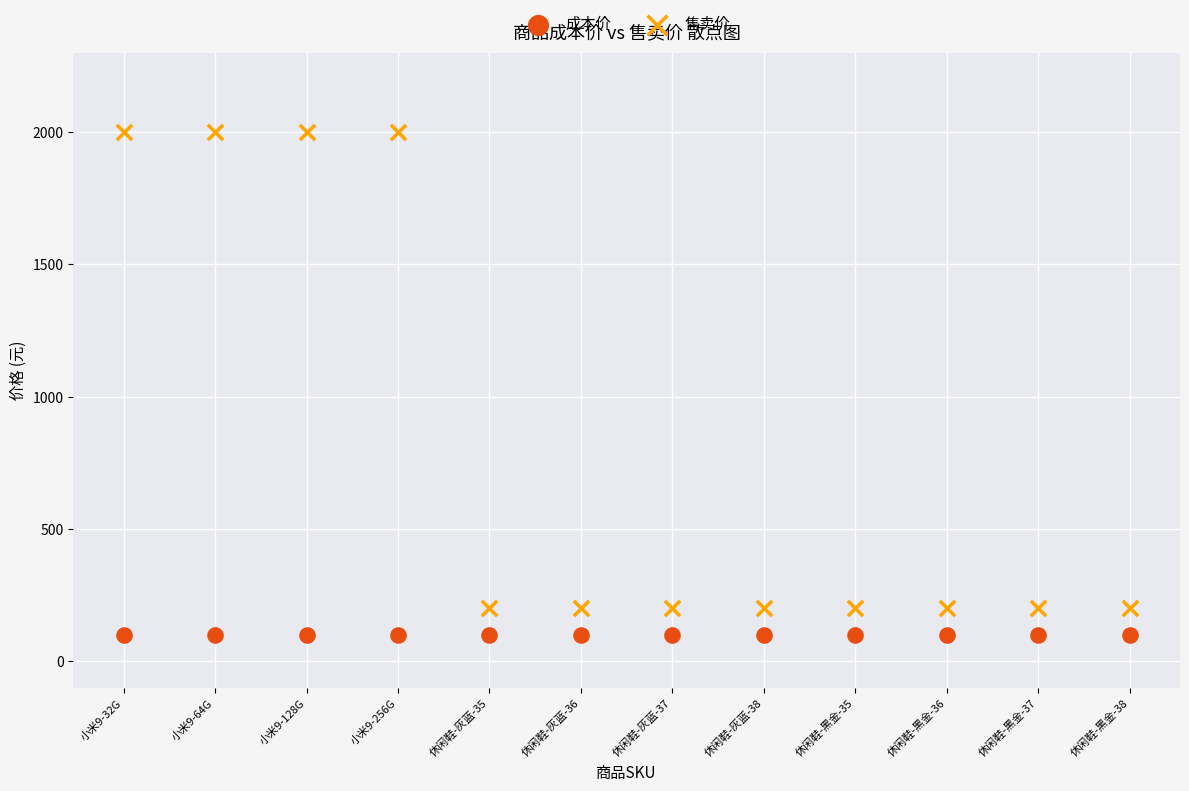

Which series contains the highest Y value?

售卖价